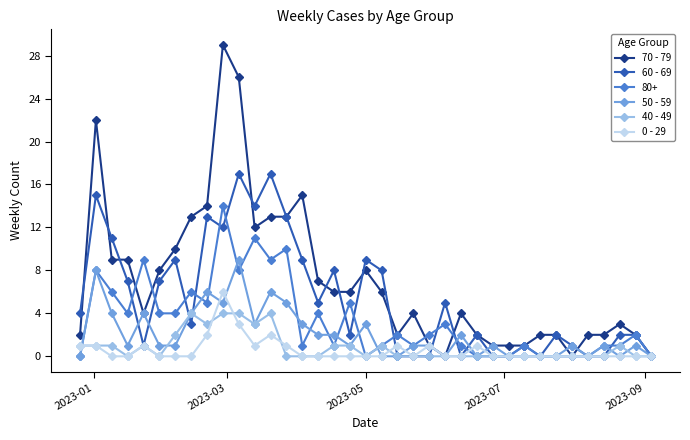

Which series has the largest total across all categories?

70 - 79